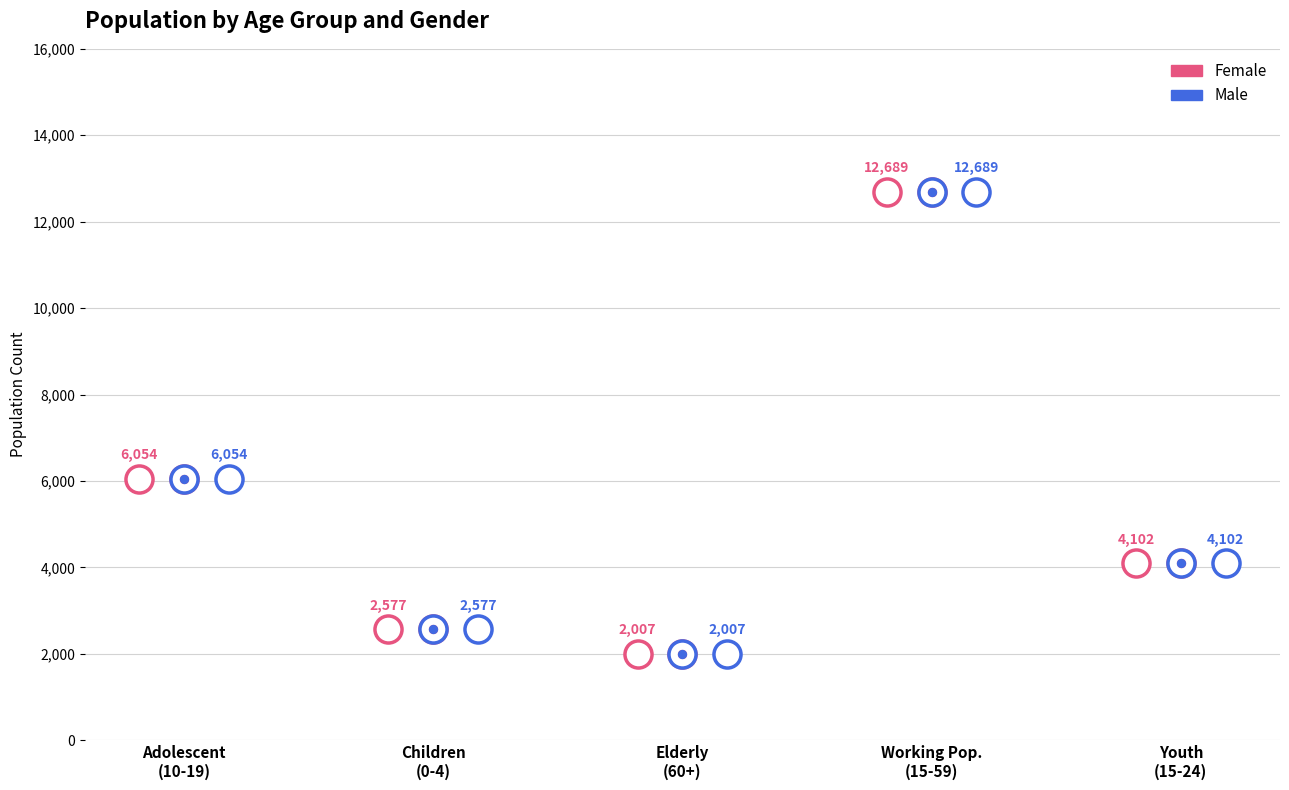

Which series reaches the maximum Y coordinate?

Female